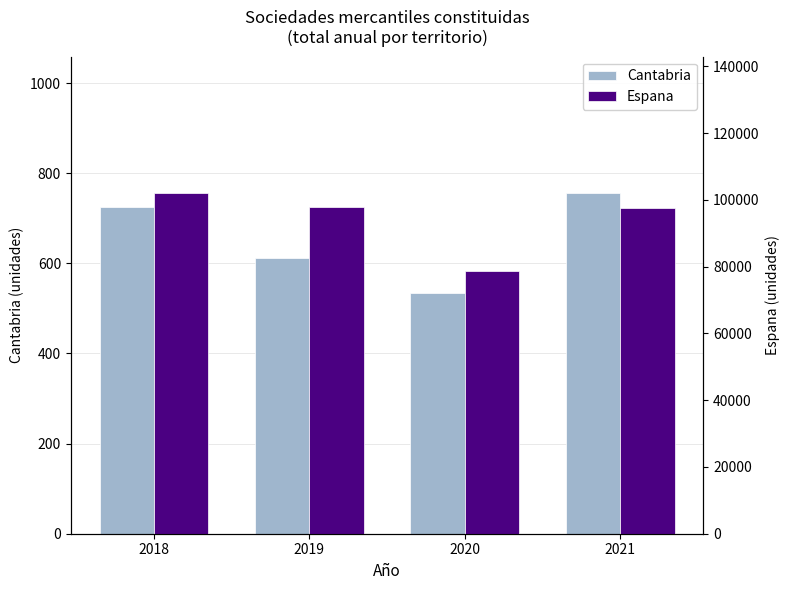

Which category has the highest value across all series?

2018